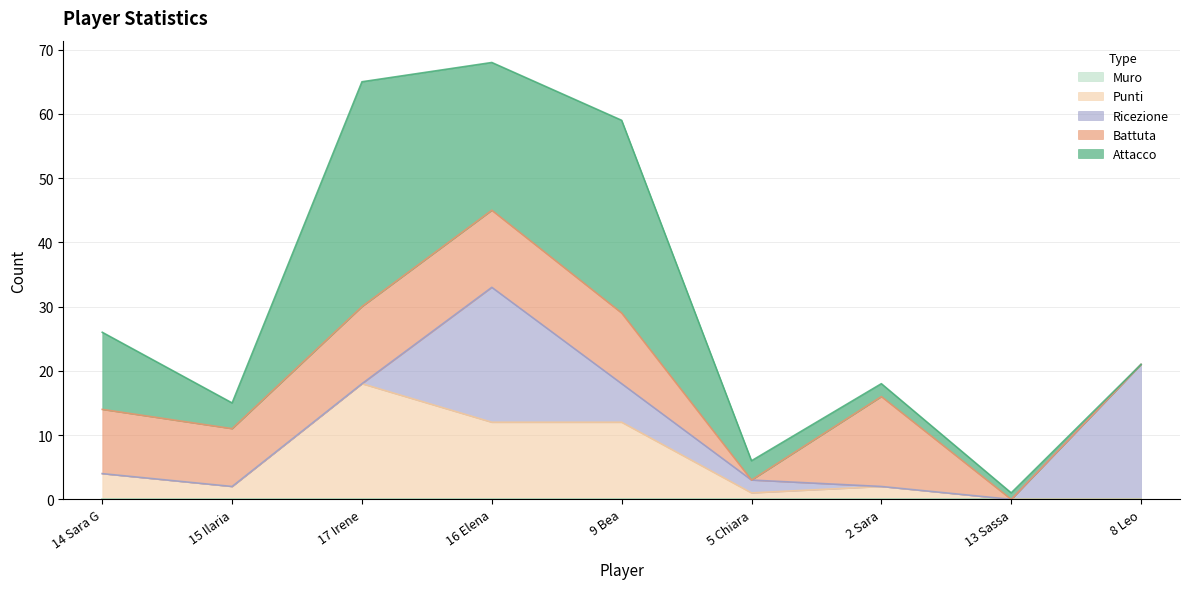

What is the difference between the second highest and minimum values in the Attacco series?

30